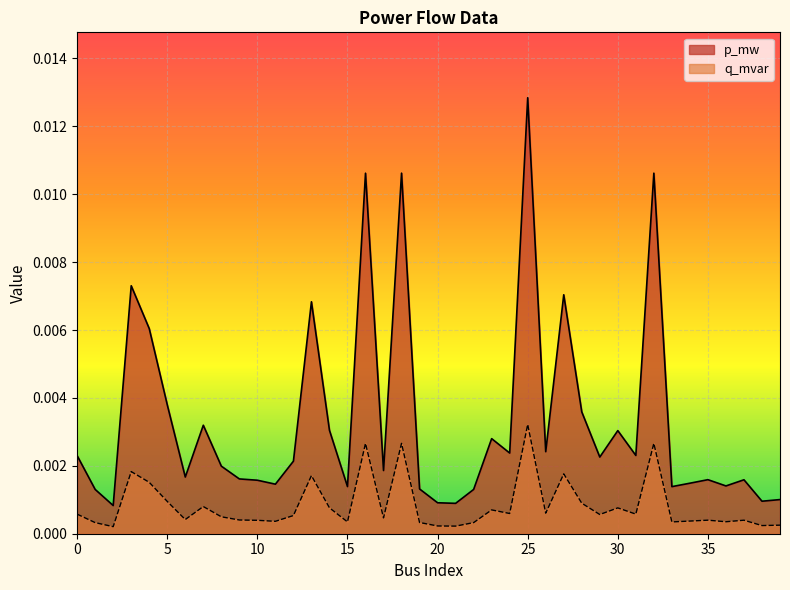

Which series has the largest total across all categories?

p_mw